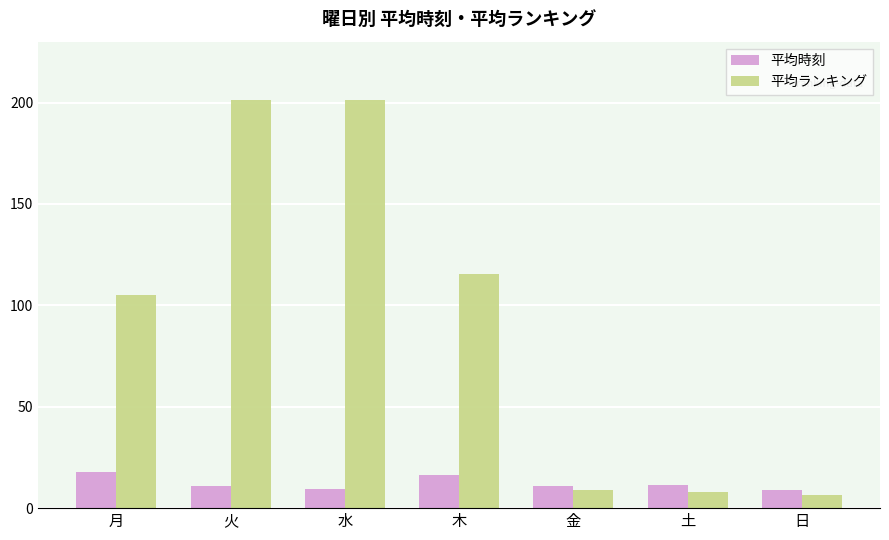

What is the maximum value for 平均ランキング?

201.0